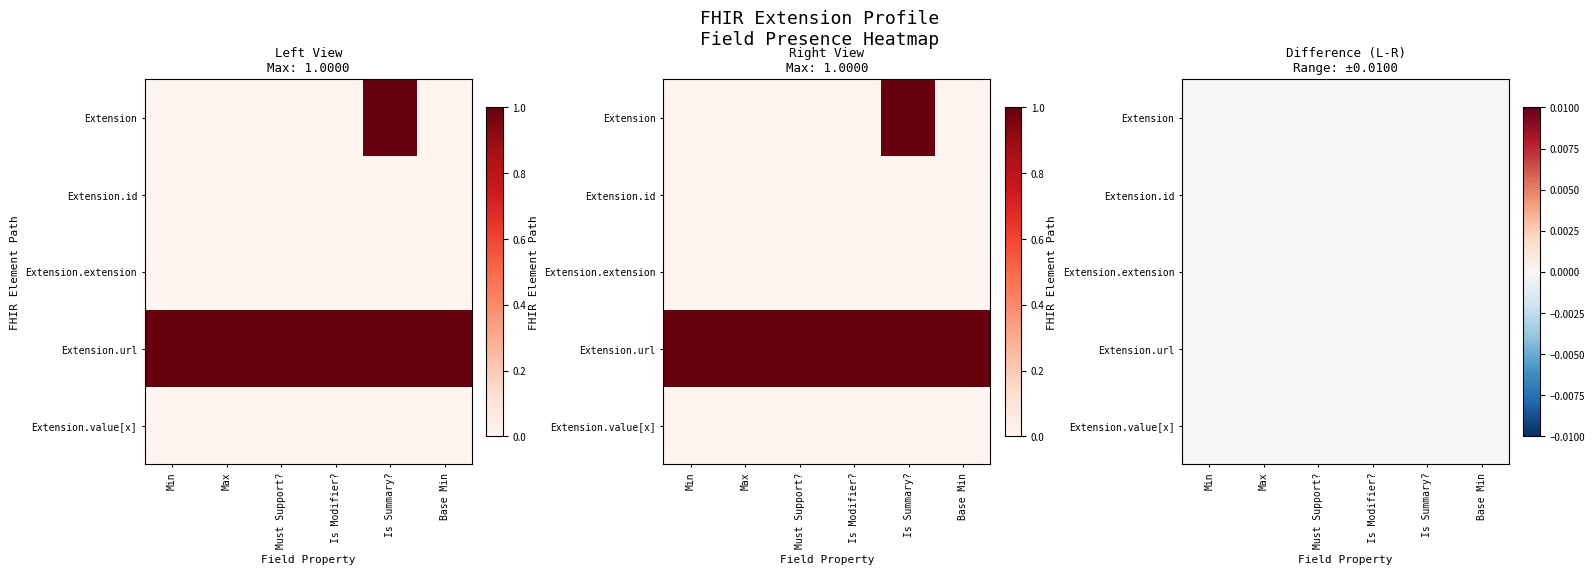

What is the maximum value shown in the chart?

1